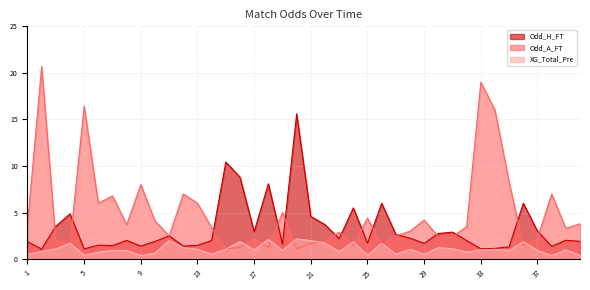

What is the spread (max minus min) of values at 29?

3.7